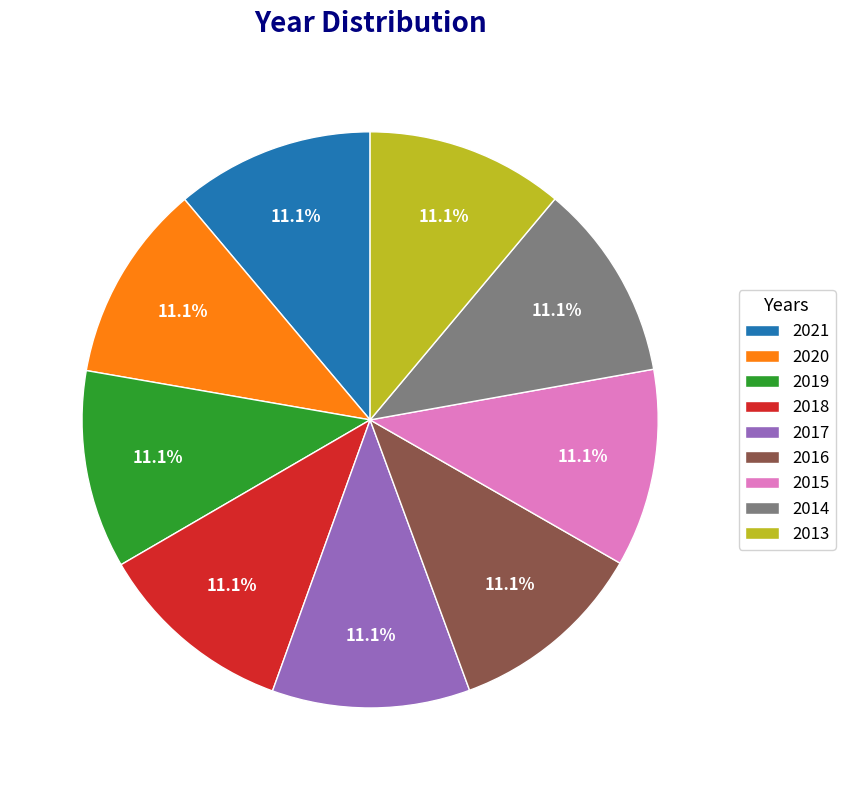

What is the ratio of the value at 2013 to the value at 2019?

1.0